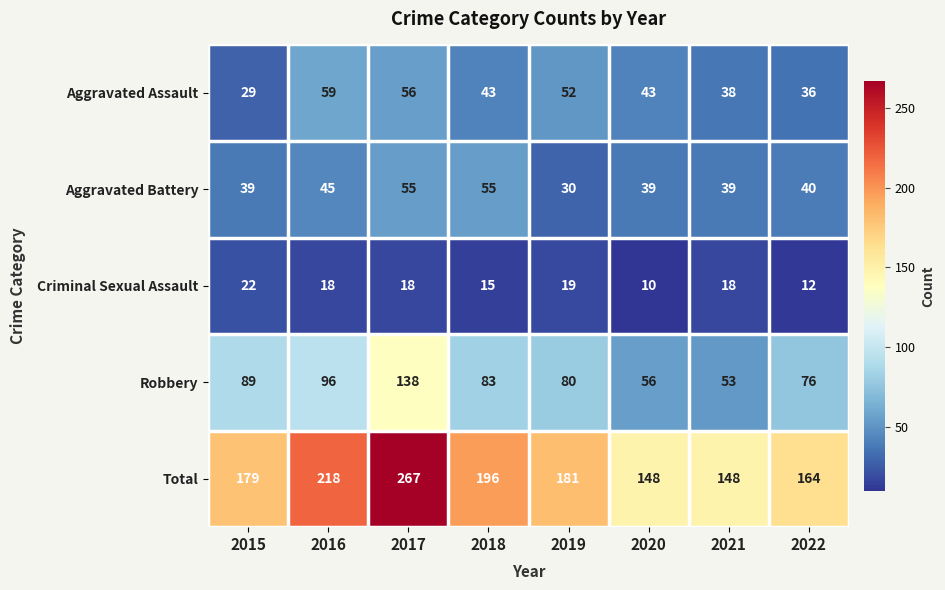

Which series has the widest spread of values?

Total